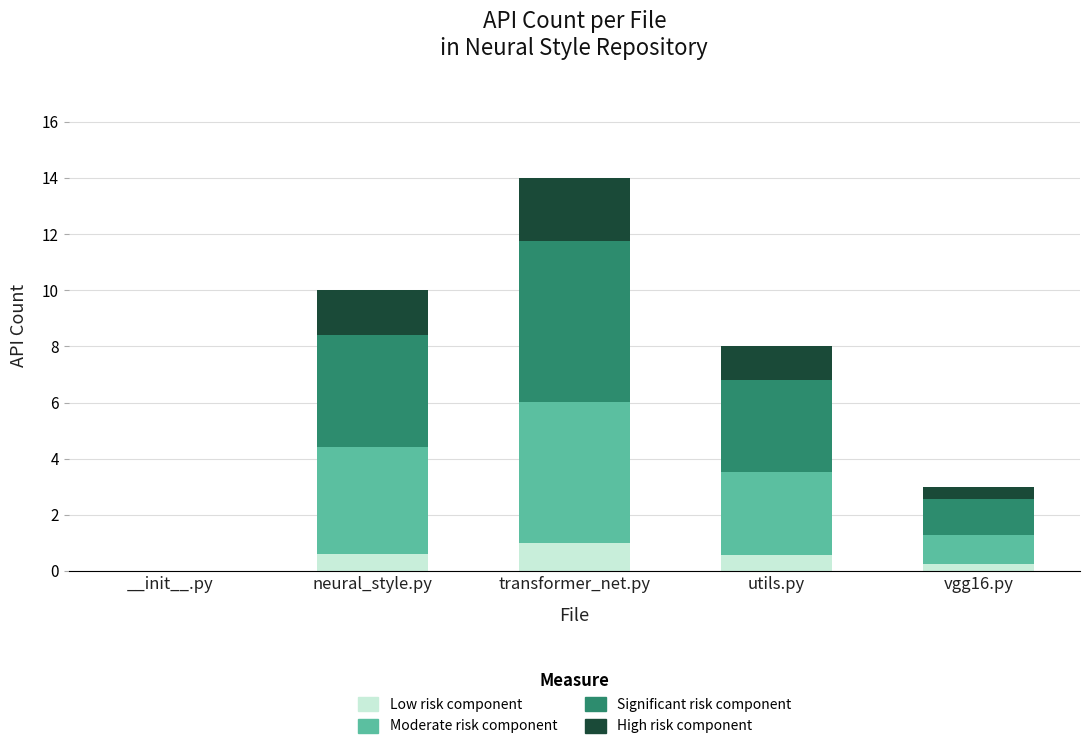

Are the bars horizontal?

No